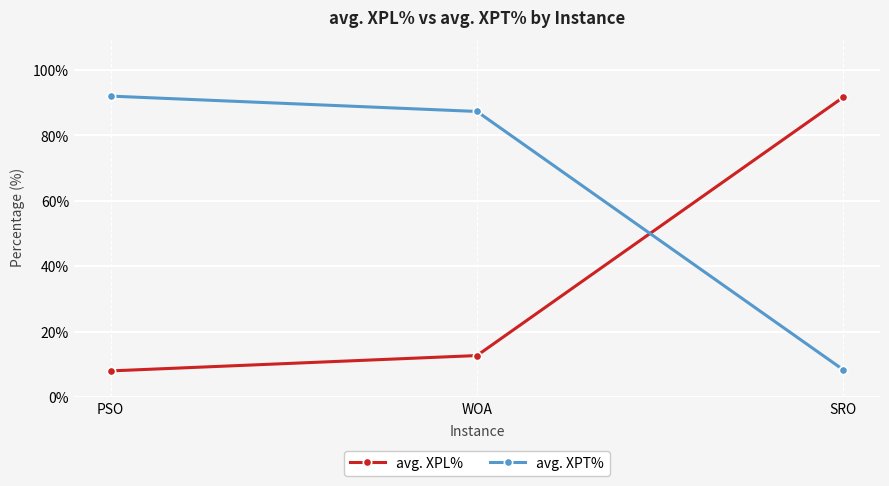

Reading left to right, list all the values displayed in this chart.

avg. XPL%: PSO=8.0	WOA=12.7	SRO=91.7
avg. XPT%: PSO=92.0	WOA=87.3	SRO=8.3